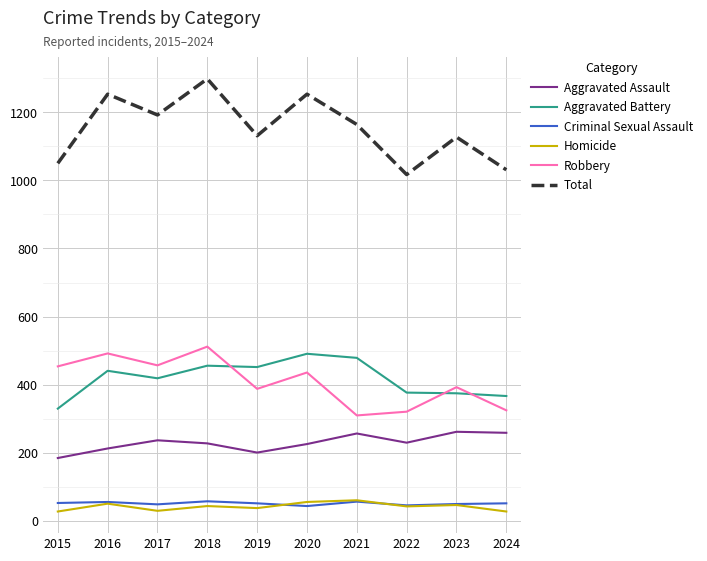

Is it true that Robbery equals 97 at 2021?

False